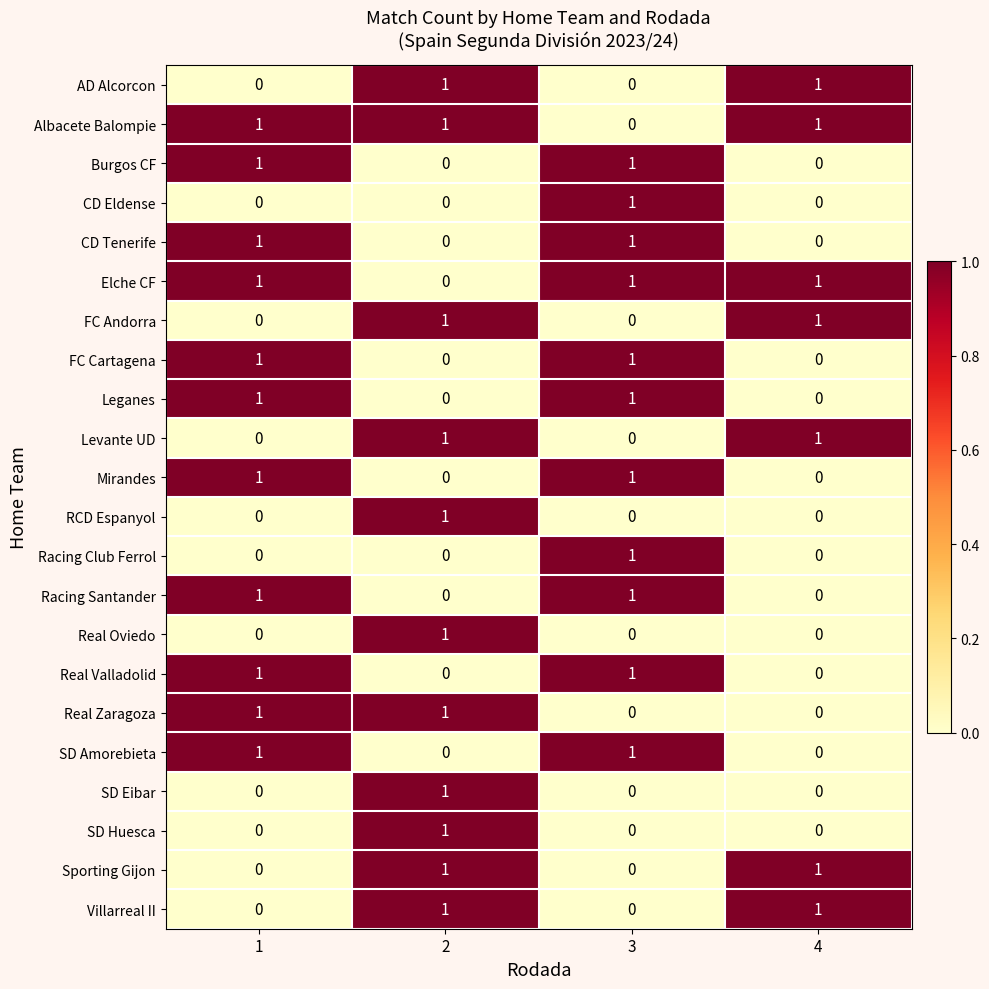

Count the Villarreal II values in the range 0 to 1.

4